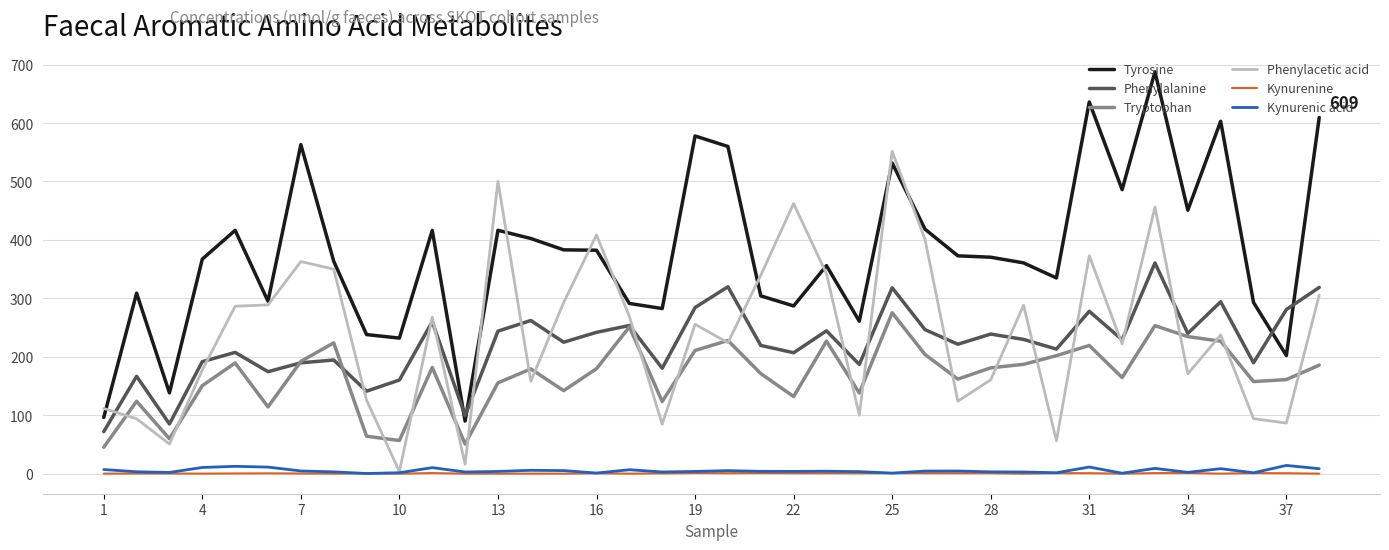

Which series has the widest spread of values?

Tyrosine